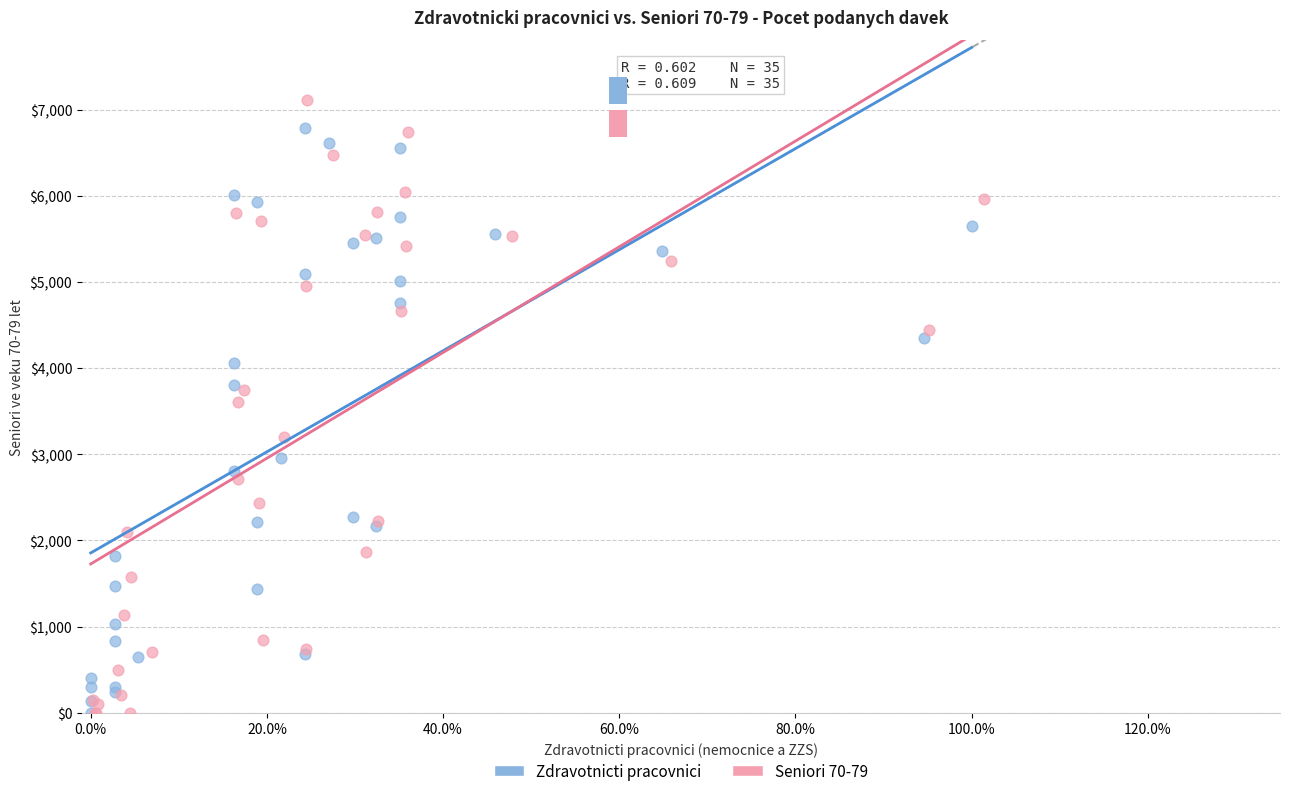

Which series has the widest spread of Y values?

Seniori 70-79